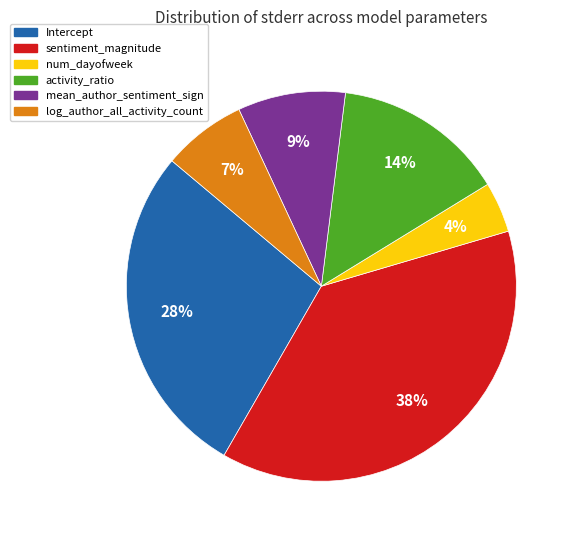

Does any single category account for the majority?

No